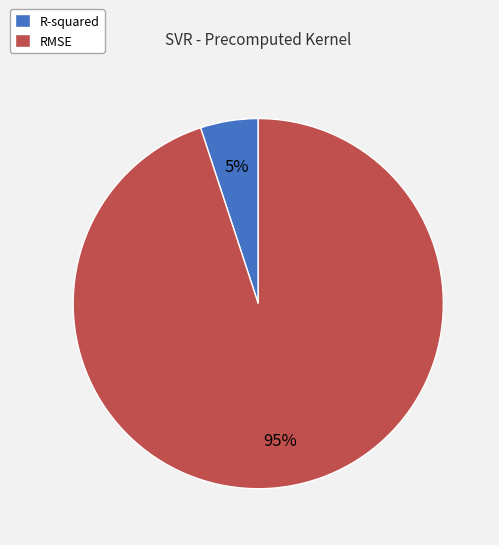

What percentage is the RMSE slice, to the nearest percent?

95%